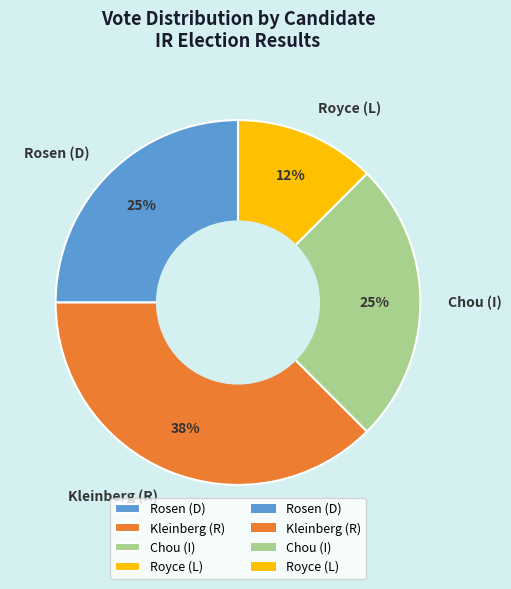

To the nearest percent, what is the combined percentage of Kleinberg (R) and Royce (L)?

50%